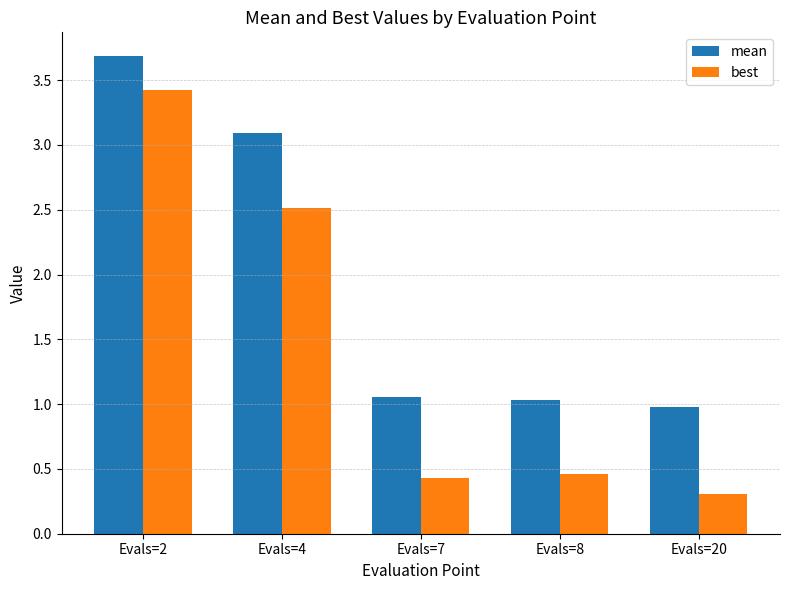

What is the sum of all best values?

7.1